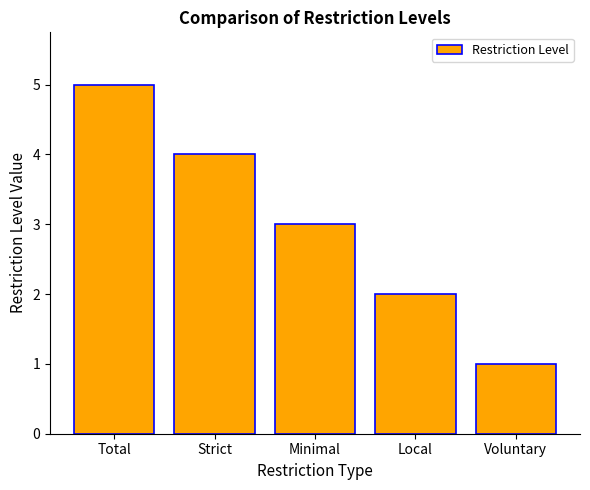

Where is the data nearest to the value 3?

Minimal